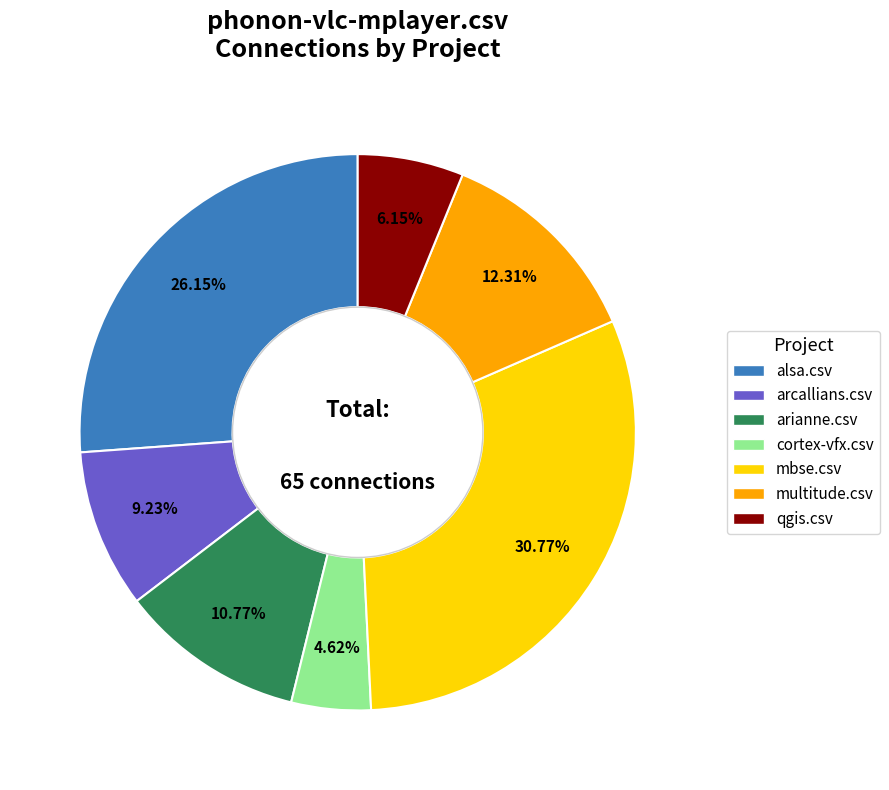

Is there a majority slice in this chart?

No